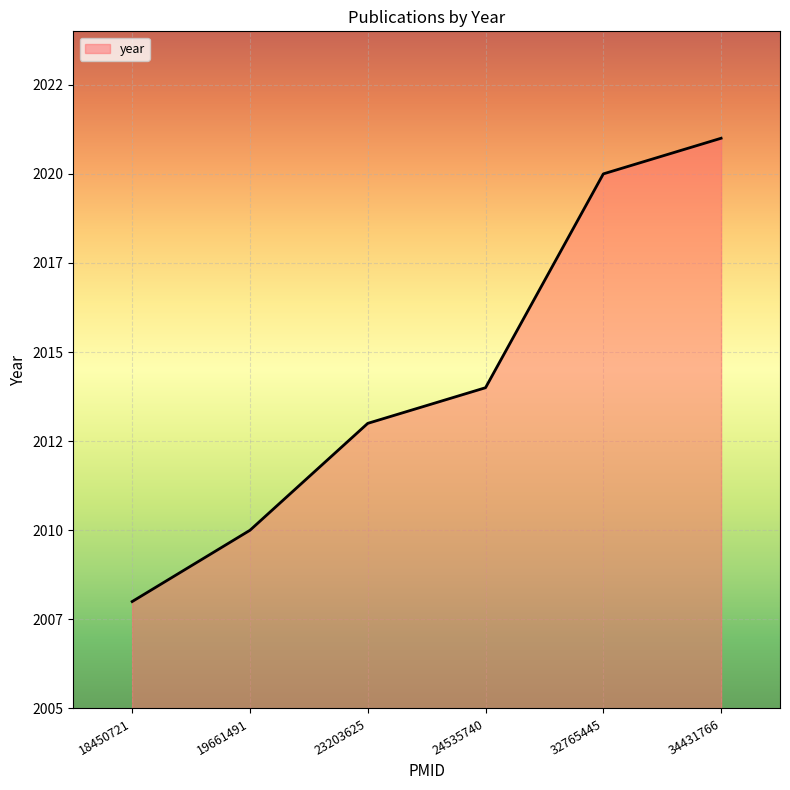

True or false: the data shows 2014 at 24535740.

True